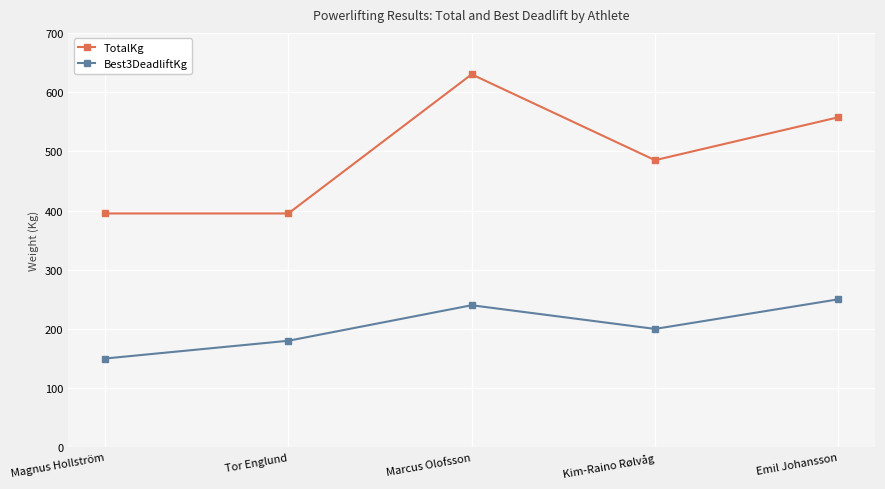

At how many categories does at least one series exceed 503?

2